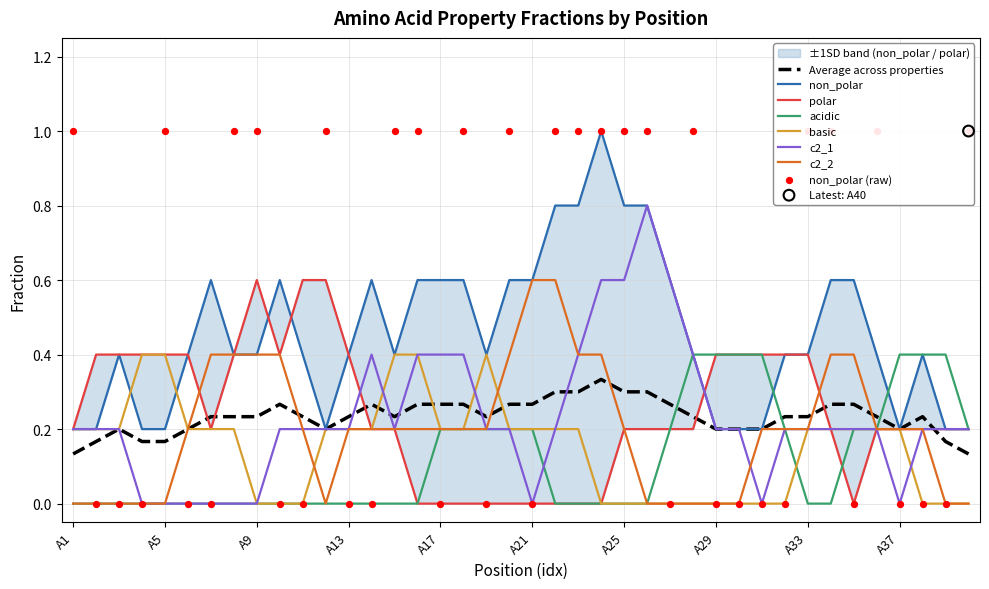

Is the value of basic at A33 greater than the value of polar at A30?

No